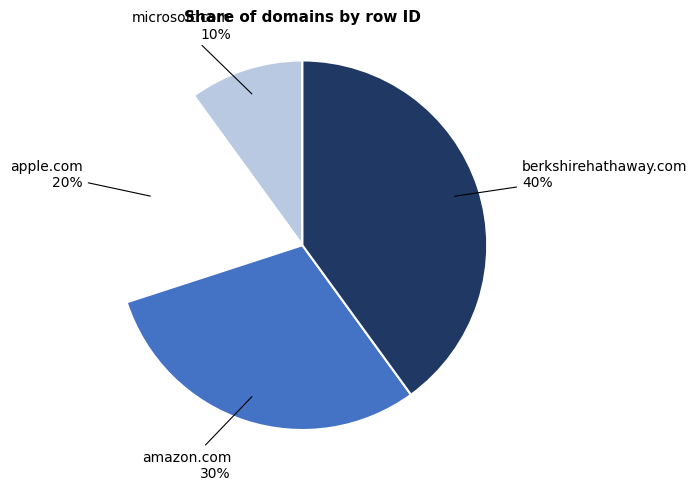

The berkshirehathaway.com slice represents 40% of the pie. True or false?

True